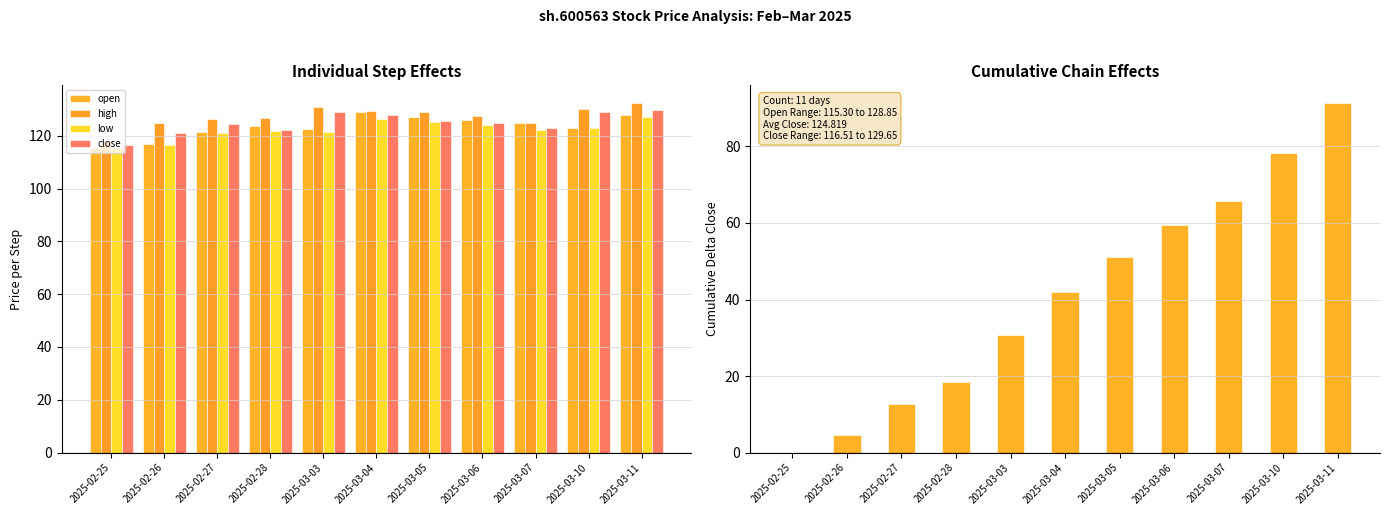

List the labels in order of low value, smallest first.

2025-02-25, 2025-02-26, 2025-02-27, 2025-03-03, 2025-02-28, 2025-03-07, 2025-03-10, 2025-03-06, 2025-03-05, 2025-03-04, 2025-03-11